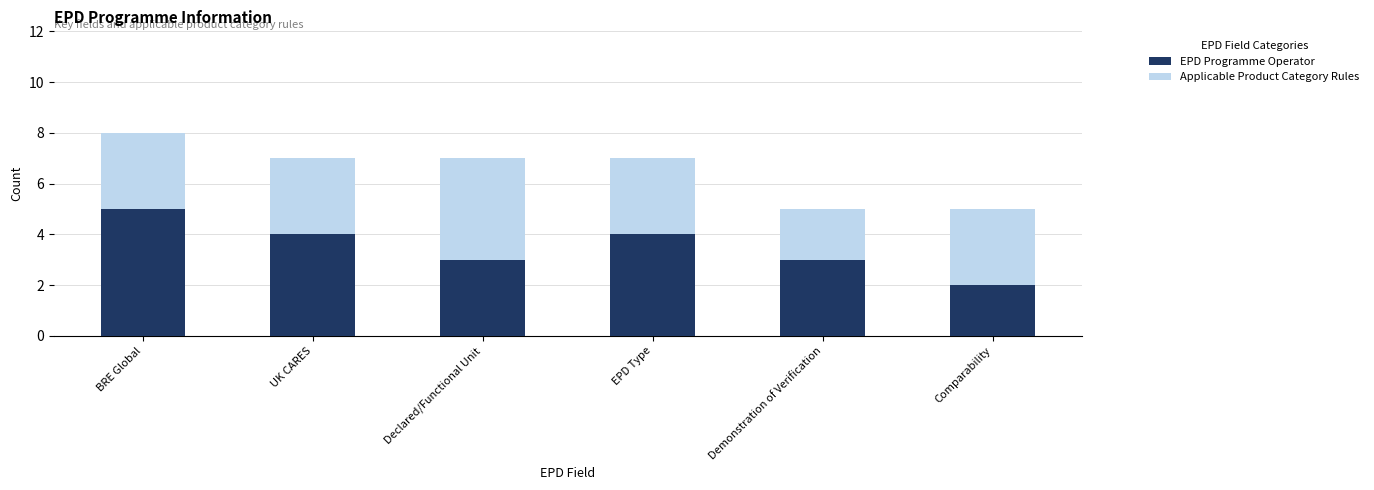

What is the highest value of the EPD Programme Operator series?

5